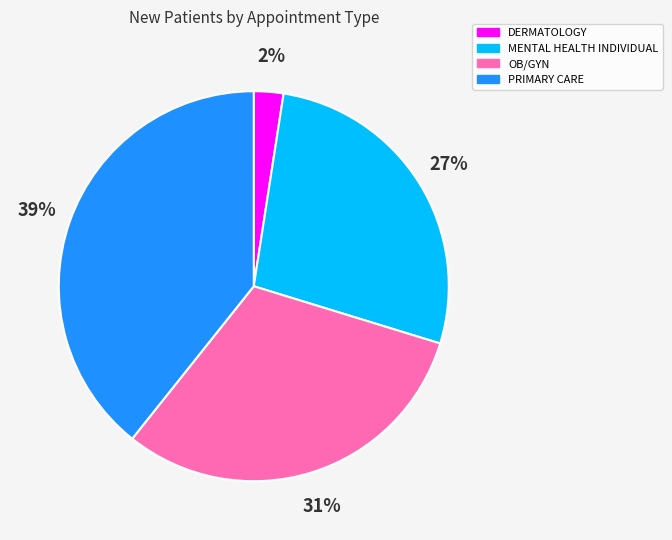

Count the number of slices in the pie.

4